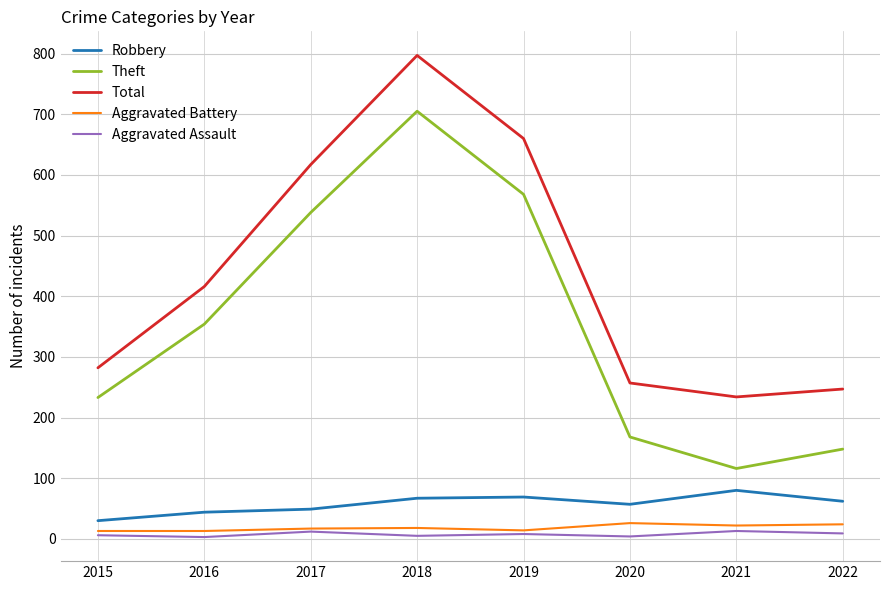

At which category is the sum across all series the highest?

2018